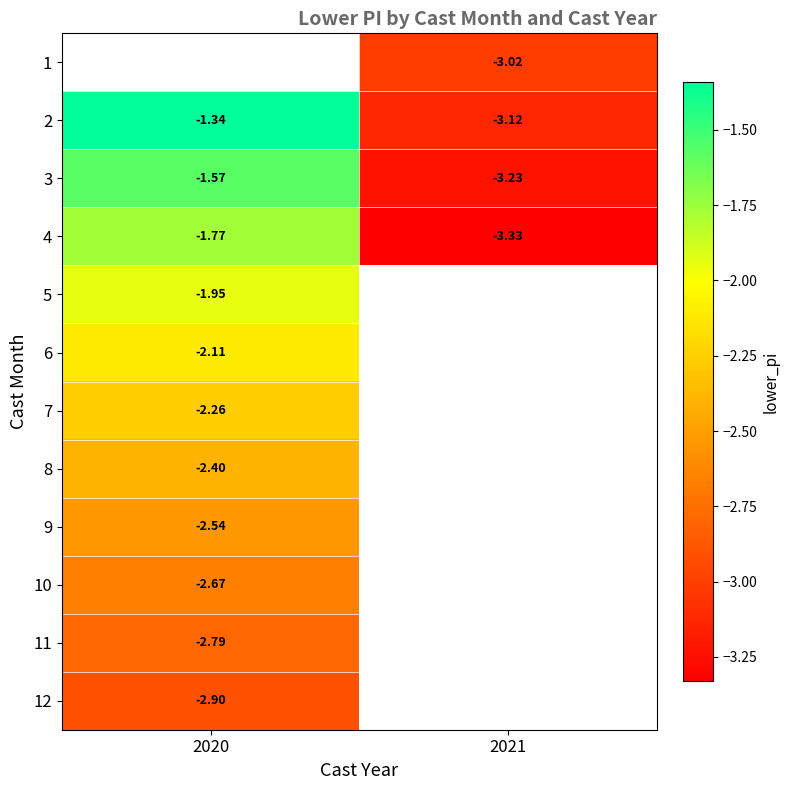

What is the spread (max minus min) of values at 2021?

0.3